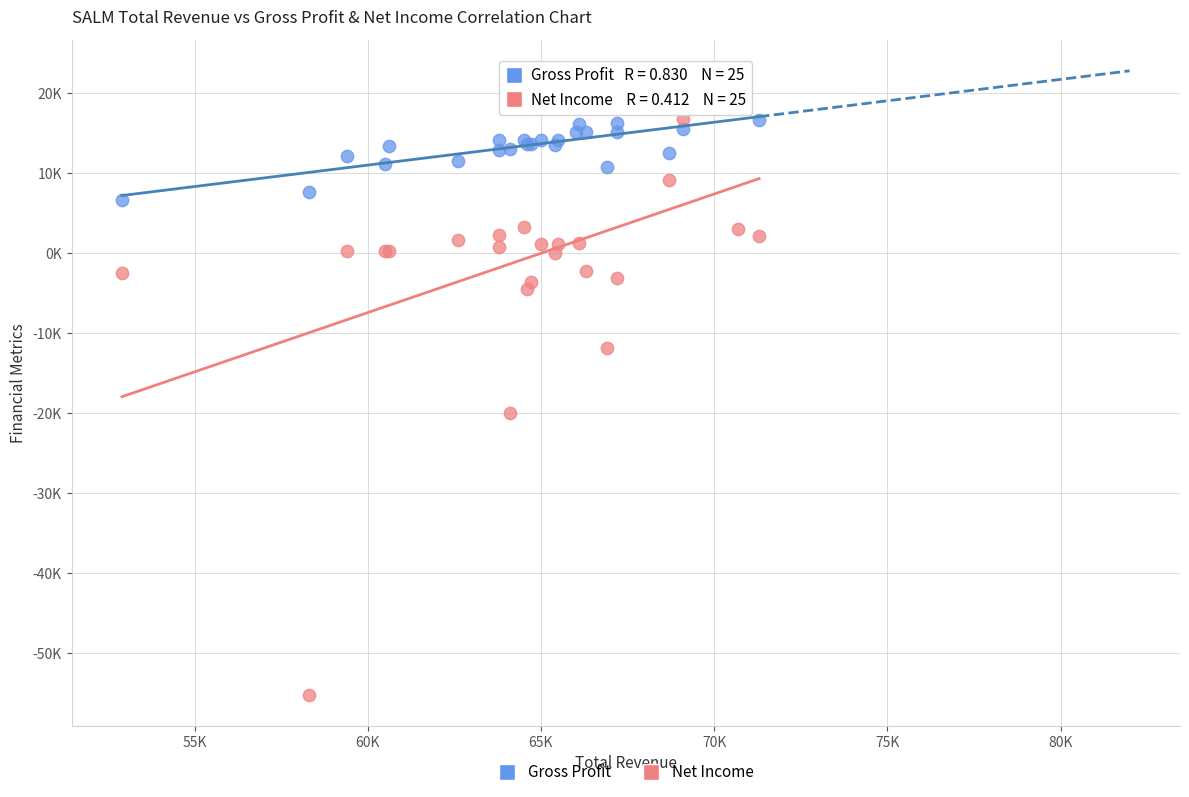

Which series reaches the minimum Y coordinate?

Net Income